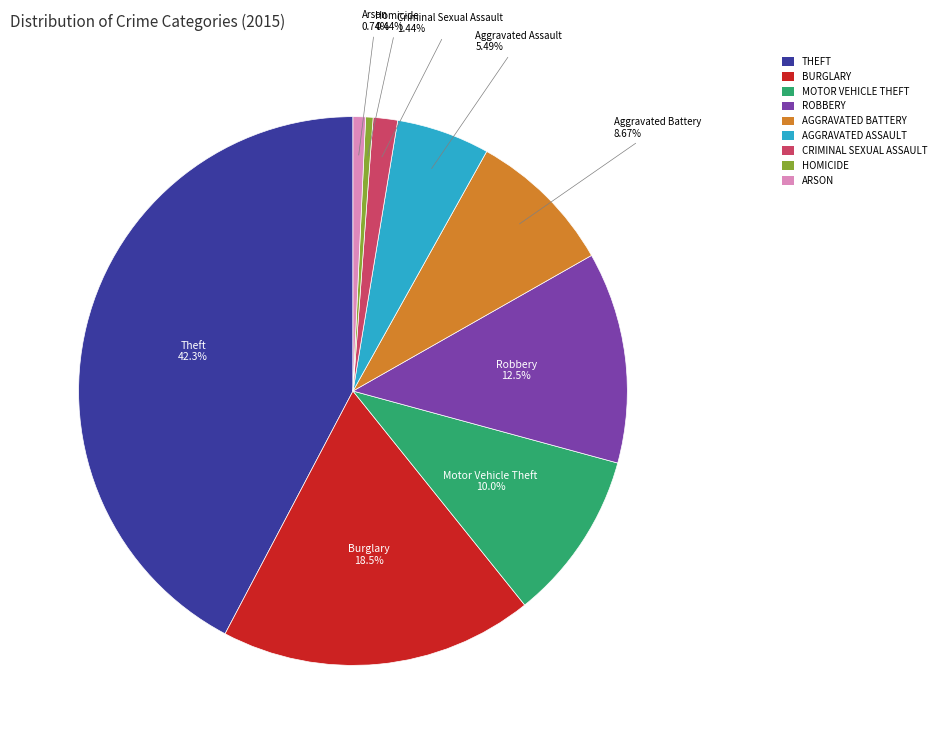

Is the sum of AGGRAVATED ASSAULT and BURGLARY greater than half?

No